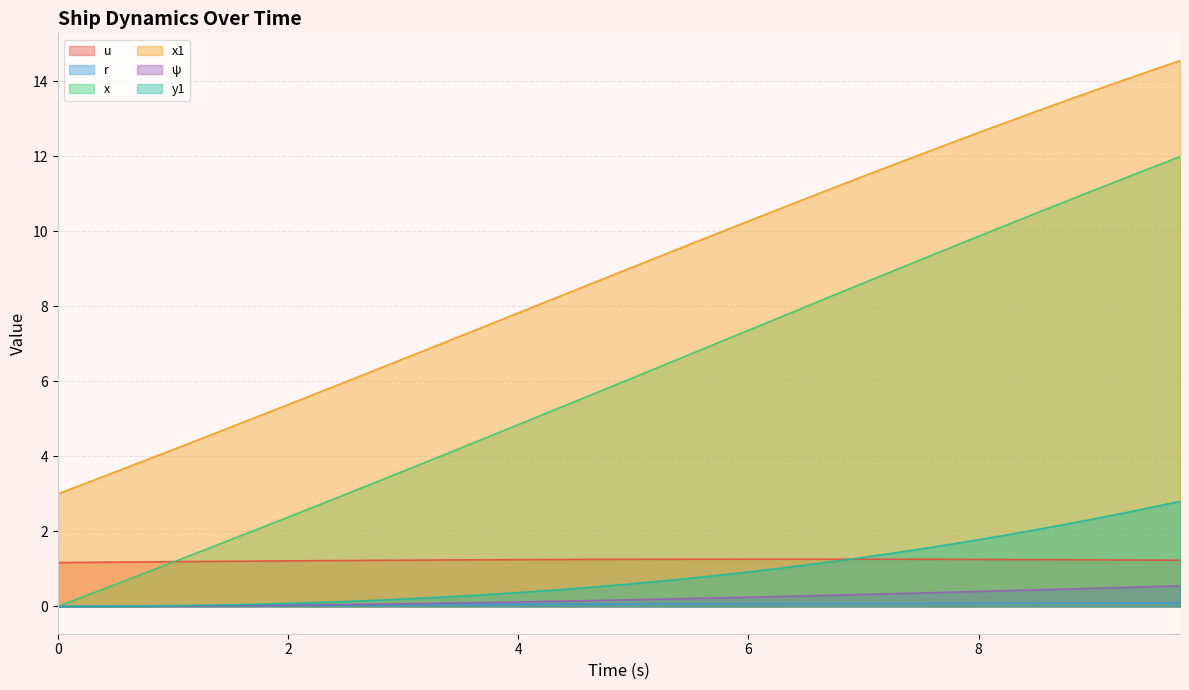

True or false: ψ and u cross at least once.

False